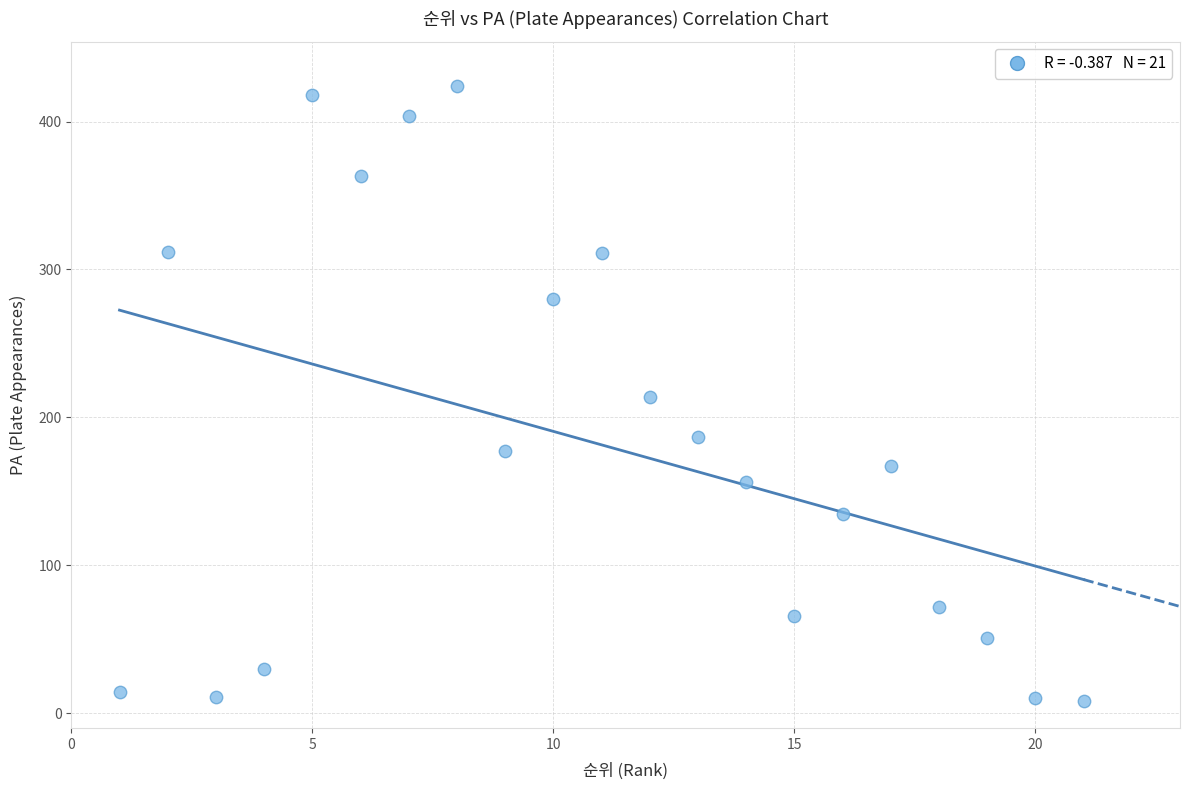

What is the range of Y values (max minus min)?

416